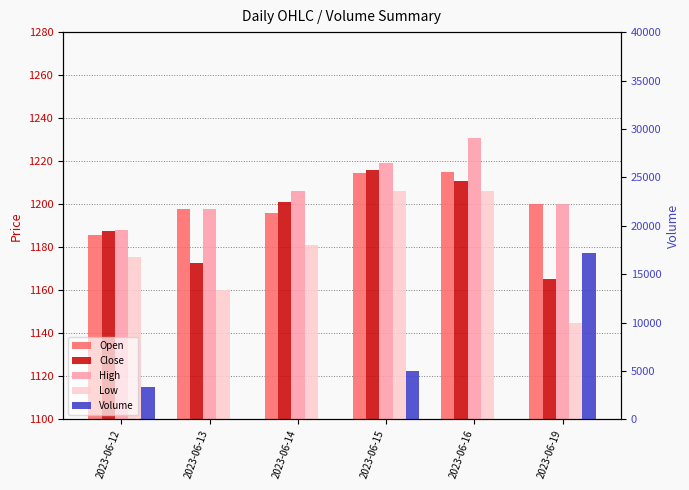

What is the value of the Volume bar at the 4th from the left?

4980.0